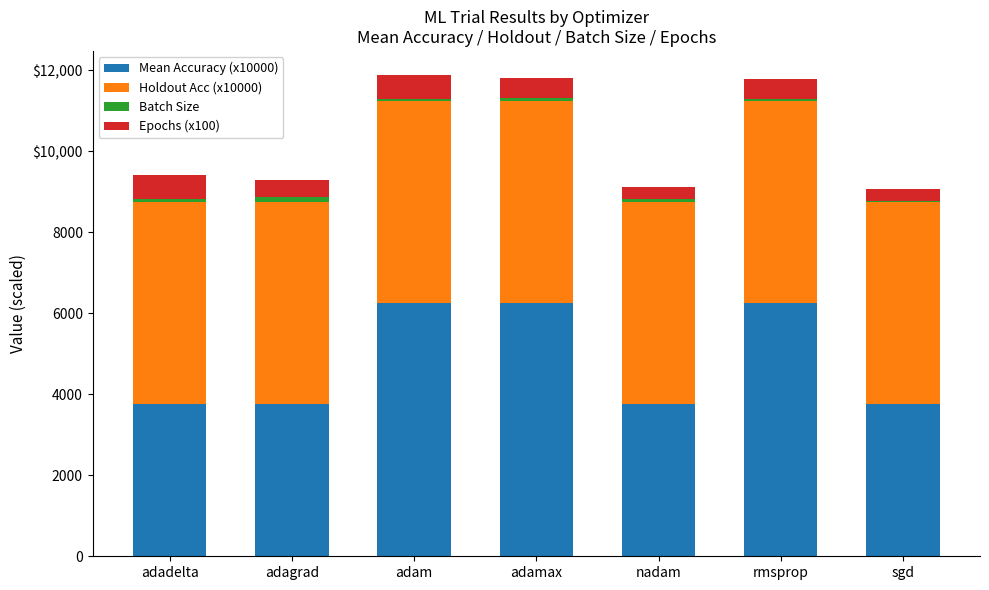

Are the bars horizontal?

No